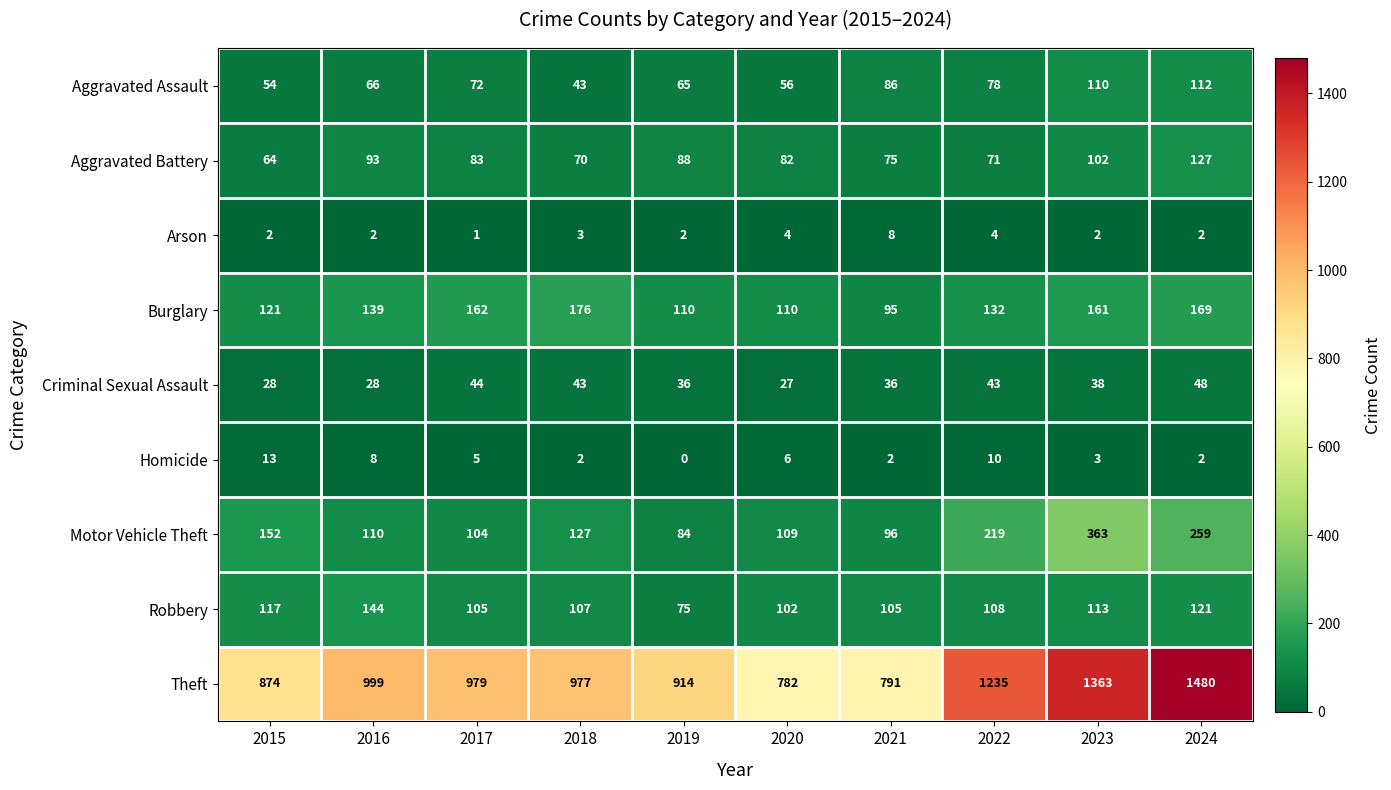

Which series has the largest range (max minus min)?

Theft